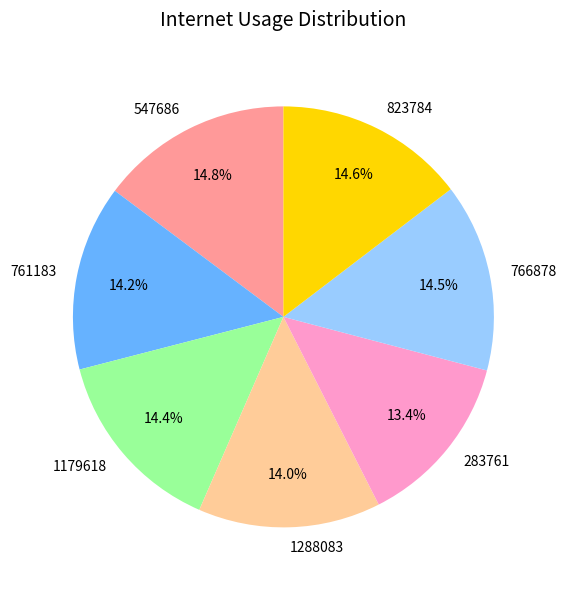

Which category has the smallest portion of the pie?

283761